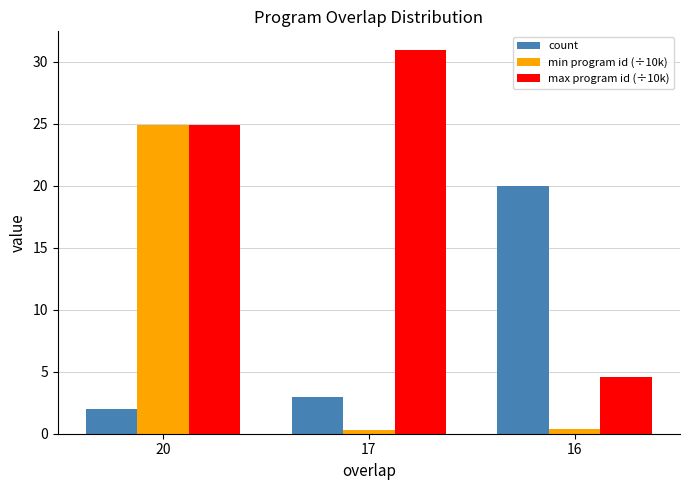

Between 20 and 17, which series saw the biggest shift?

min program id (÷10k)